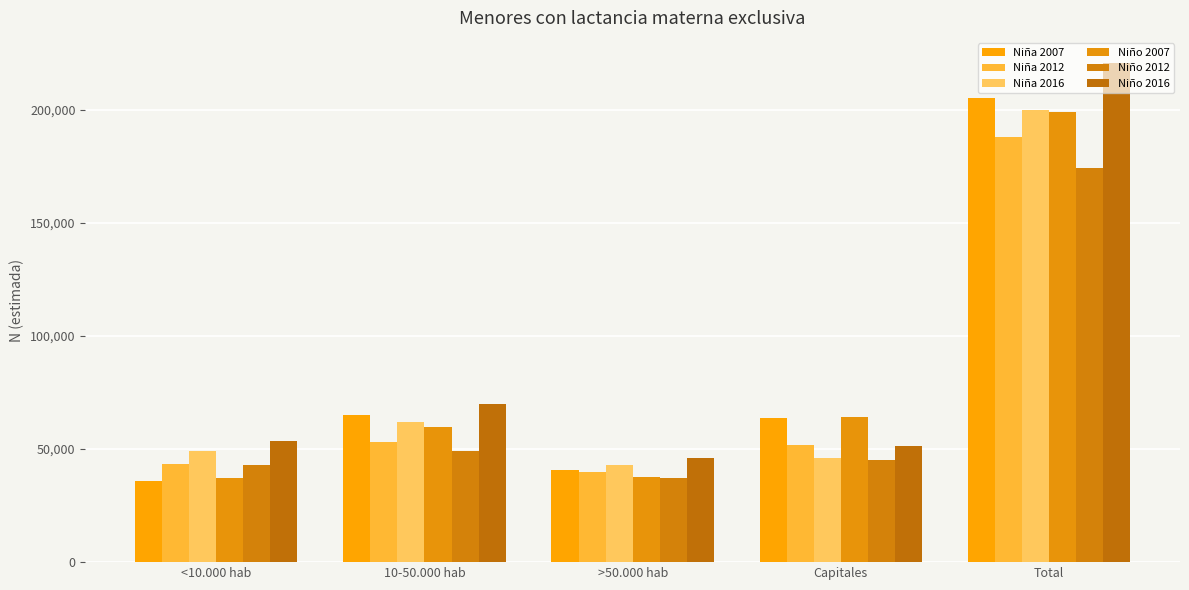

How many bars are there in total?

30